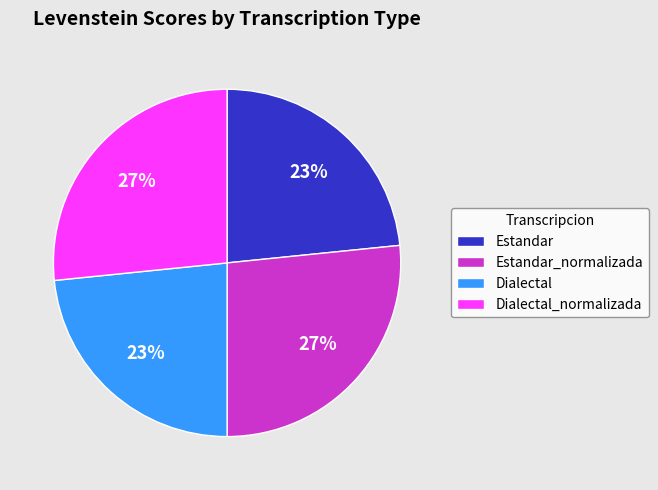

To the nearest percent, what portion does Dialectal_normalizada represent?

27%